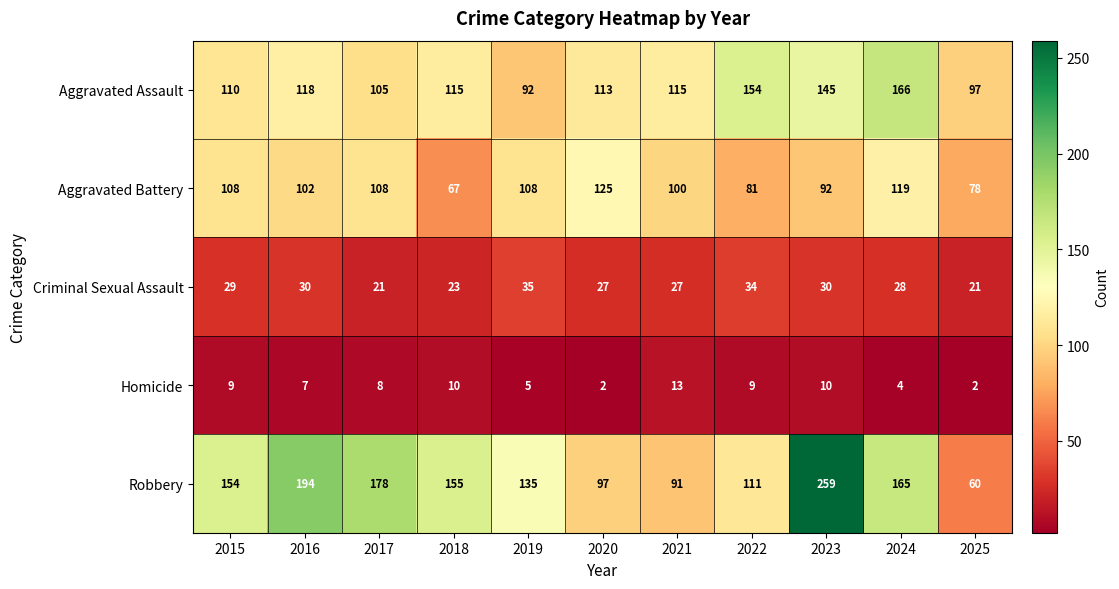

What is the spread (max minus min) of values at 2021?

102